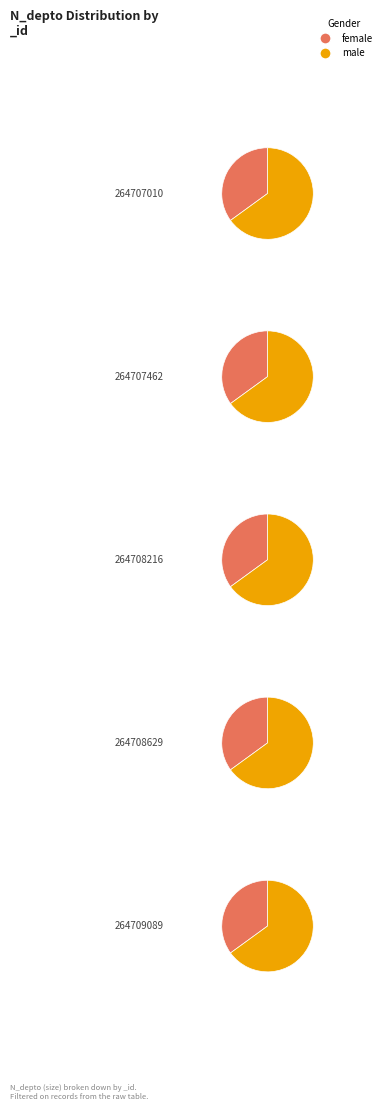

Rank the series by their maximum value, from lowest to highest.

female, male